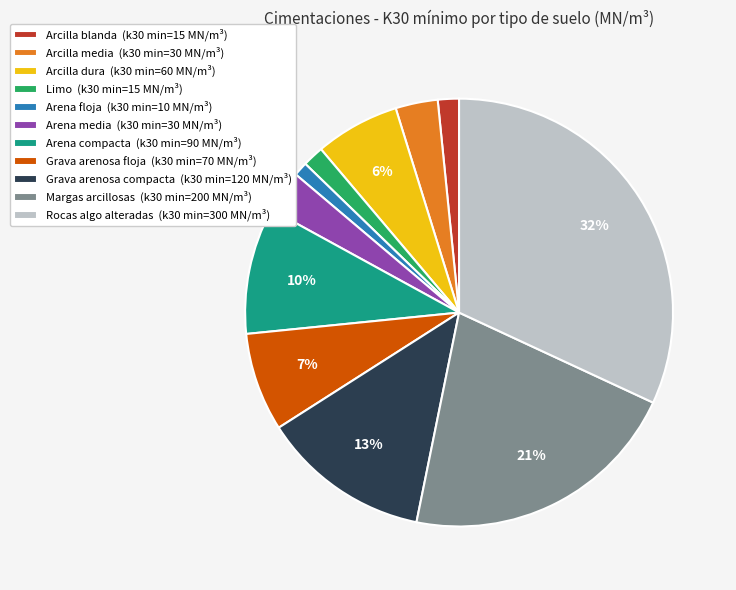

Does Arena media represent more than half of the total?

No